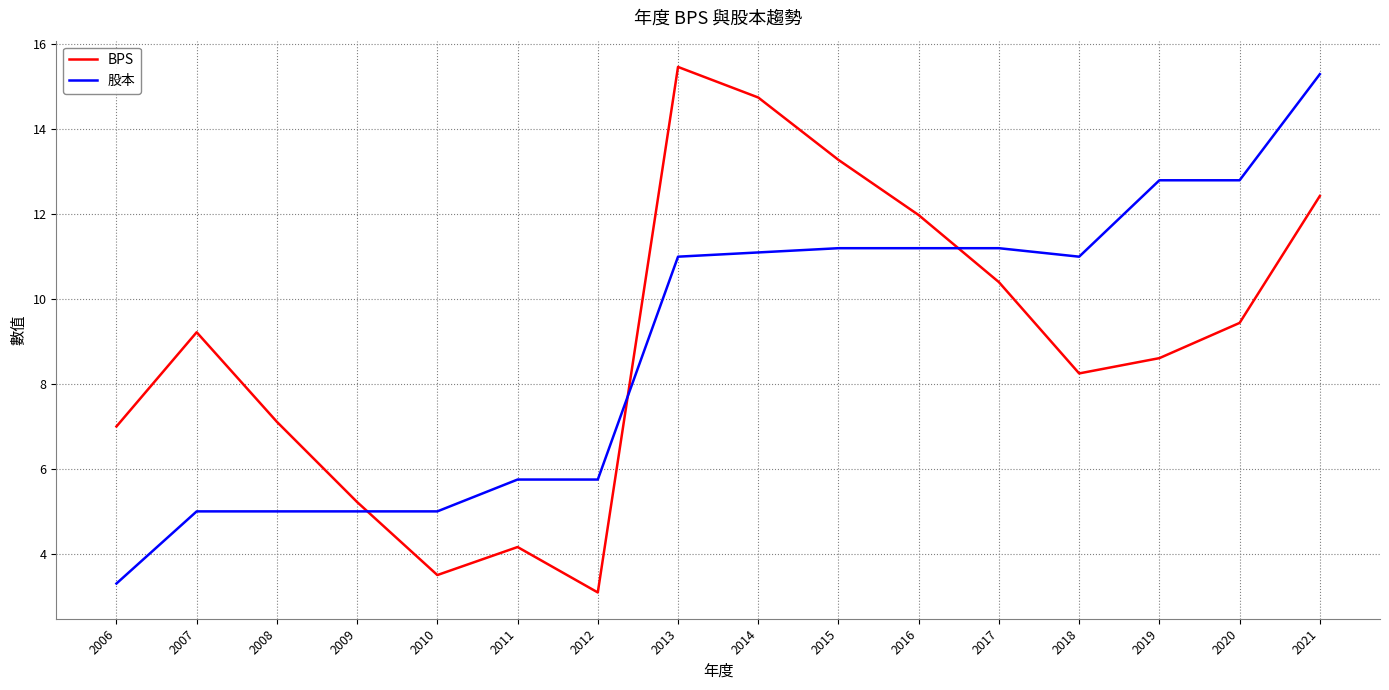

Is the value of BPS at 2008 greater than the value of 股本 at 2018?

No